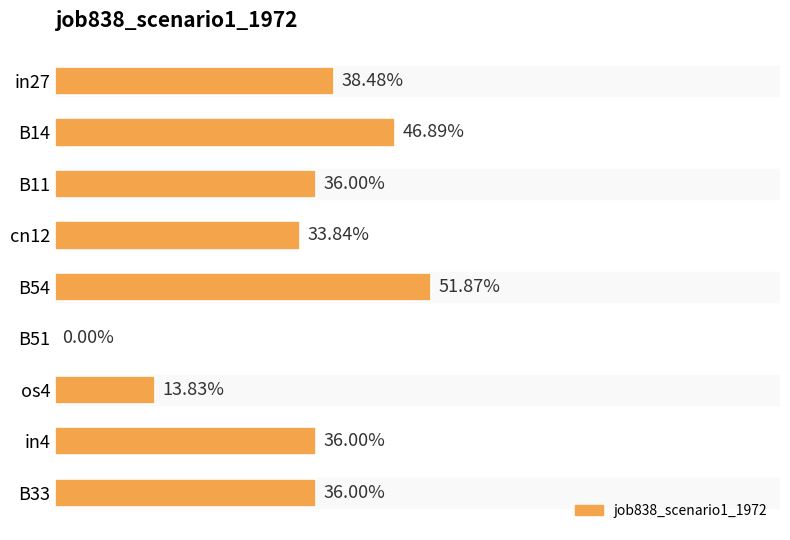

Are the bars horizontal?

Yes